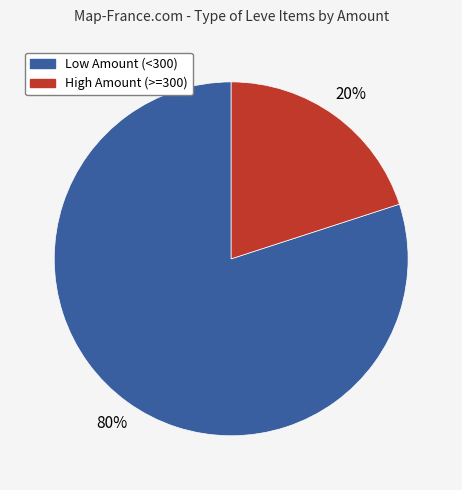

Is there a majority slice in this chart?

Yes